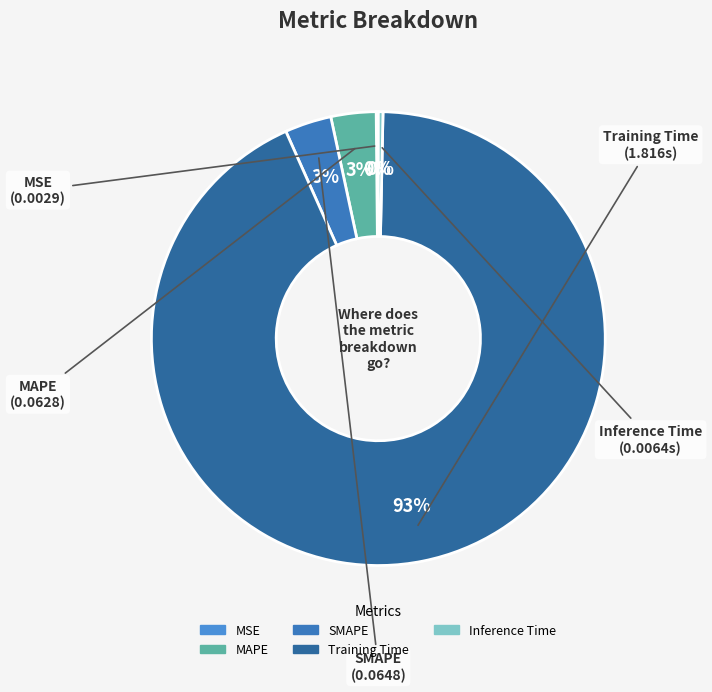

True or false: Inference Time accounts for 10% of the total.

False